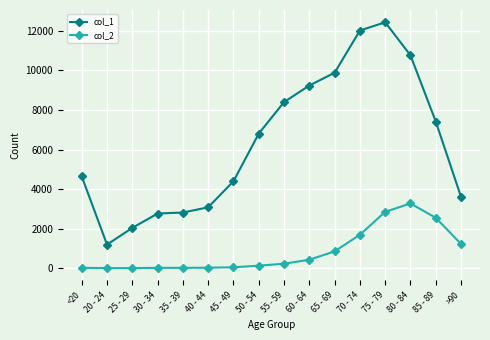

At which label does col_1 reach its minimum?

20 - 24